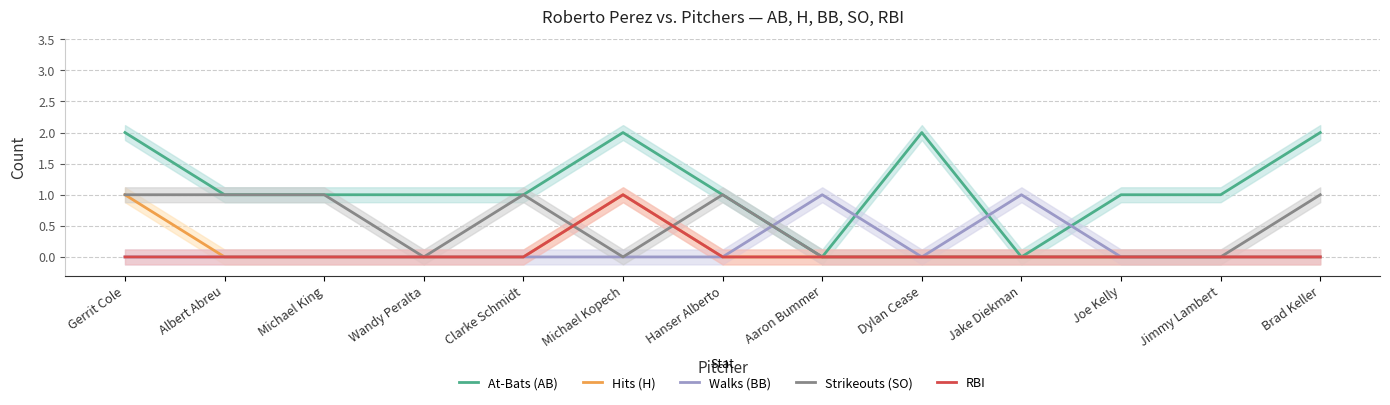

At Dylan Cease, list the series in order from largest to smallest.

At-Bats (AB), Hits (H), Walks (BB), Strikeouts (SO), RBI